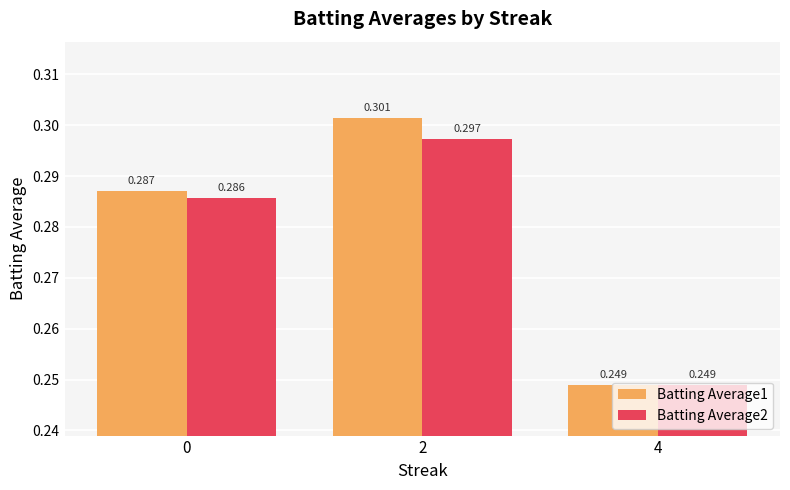

Is the value of Batting Average1 at 0 greater than the value of Batting Average2 at 0?

Yes